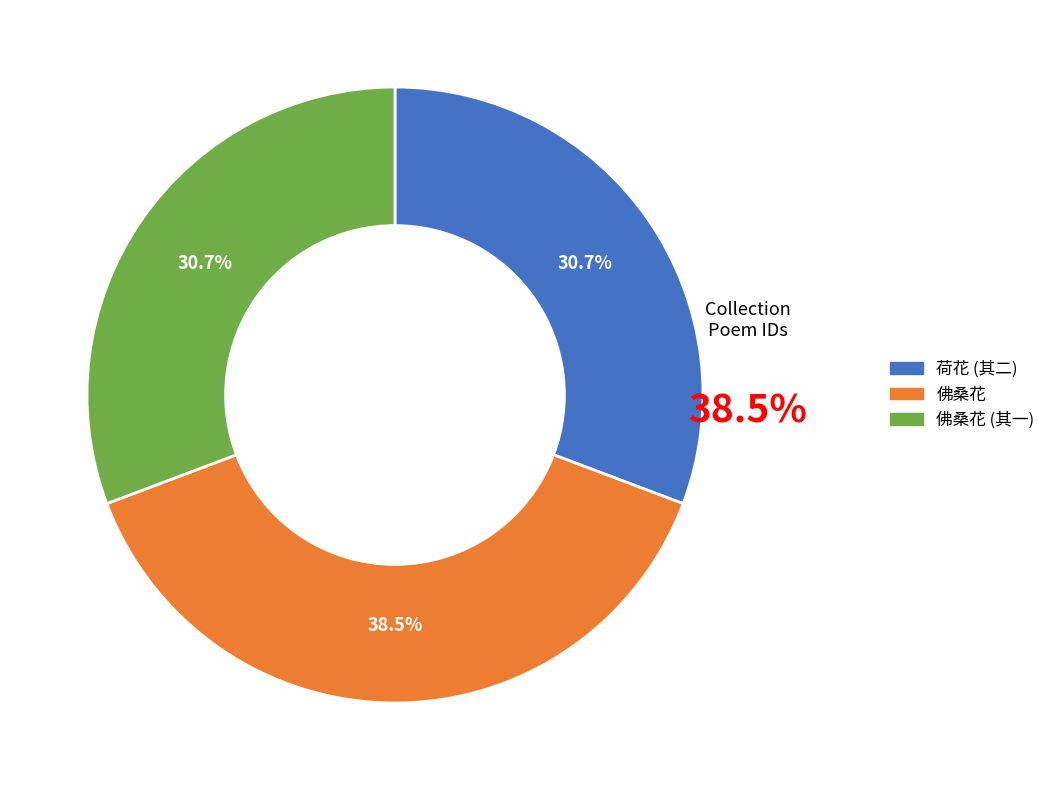

Is there any slice that represents more than half of the pie?

No